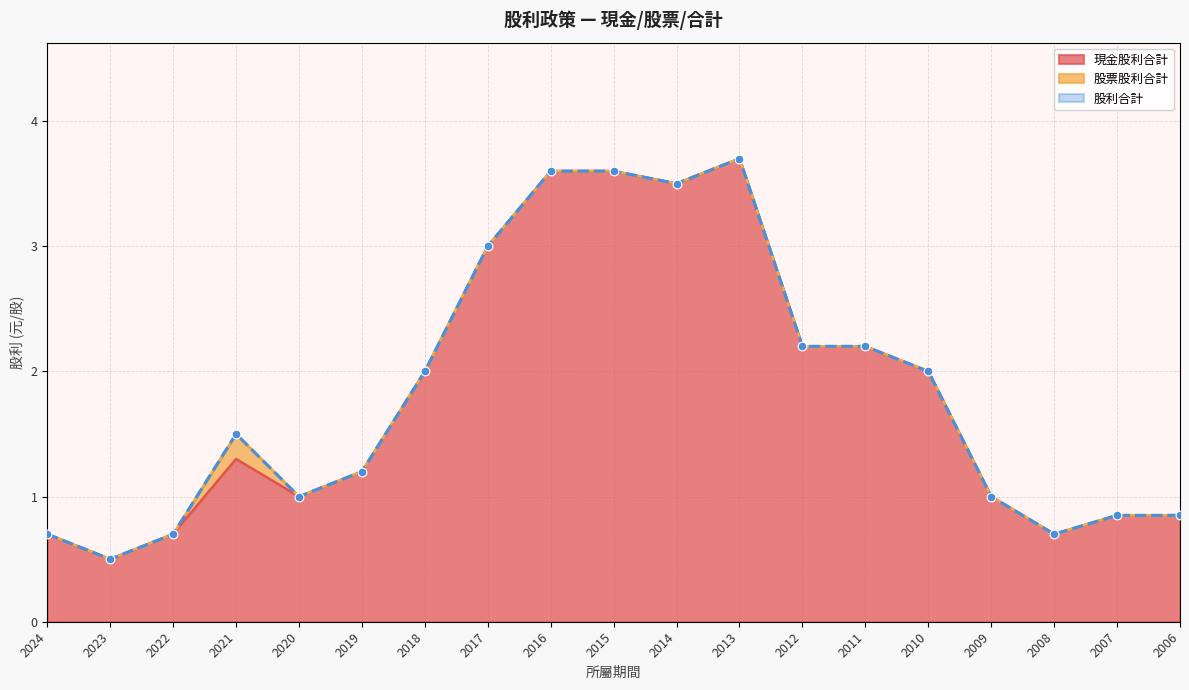

Which series contains the highest Y value?

現金股利合計